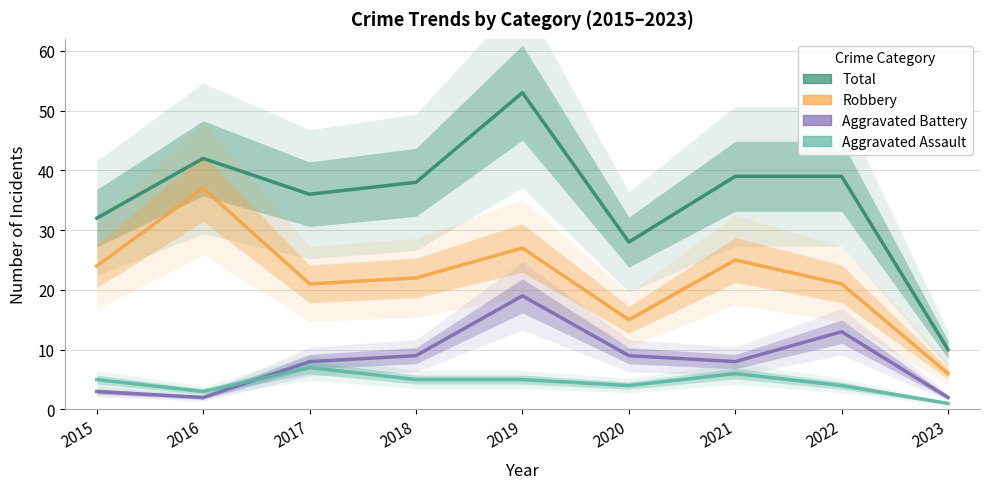

Does the chart display data point markers on the line(s)?

No